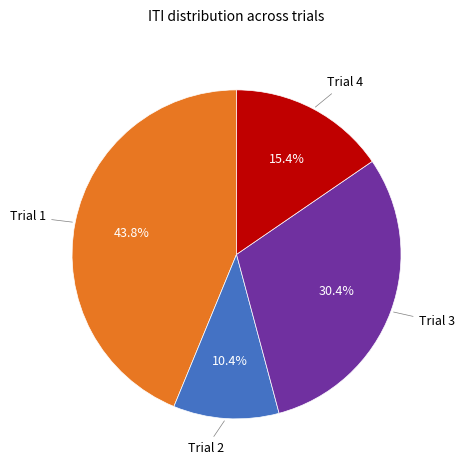

The Trial 3 slice represents 30% of the pie. True or false?

True